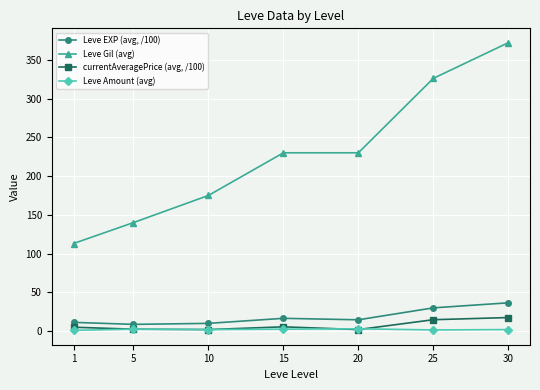

What is the sum of the Leve Amount (avg) values at 10 and 20?

5.0